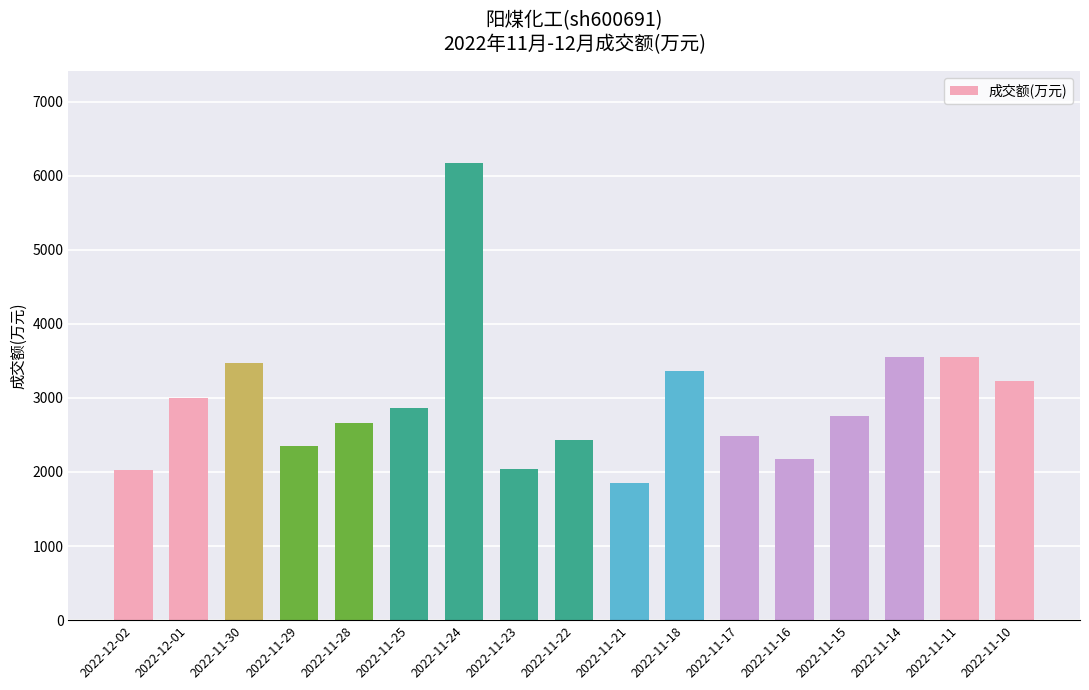

What is the sum of the values at 2022-12-01 and 2022-11-23?

5046